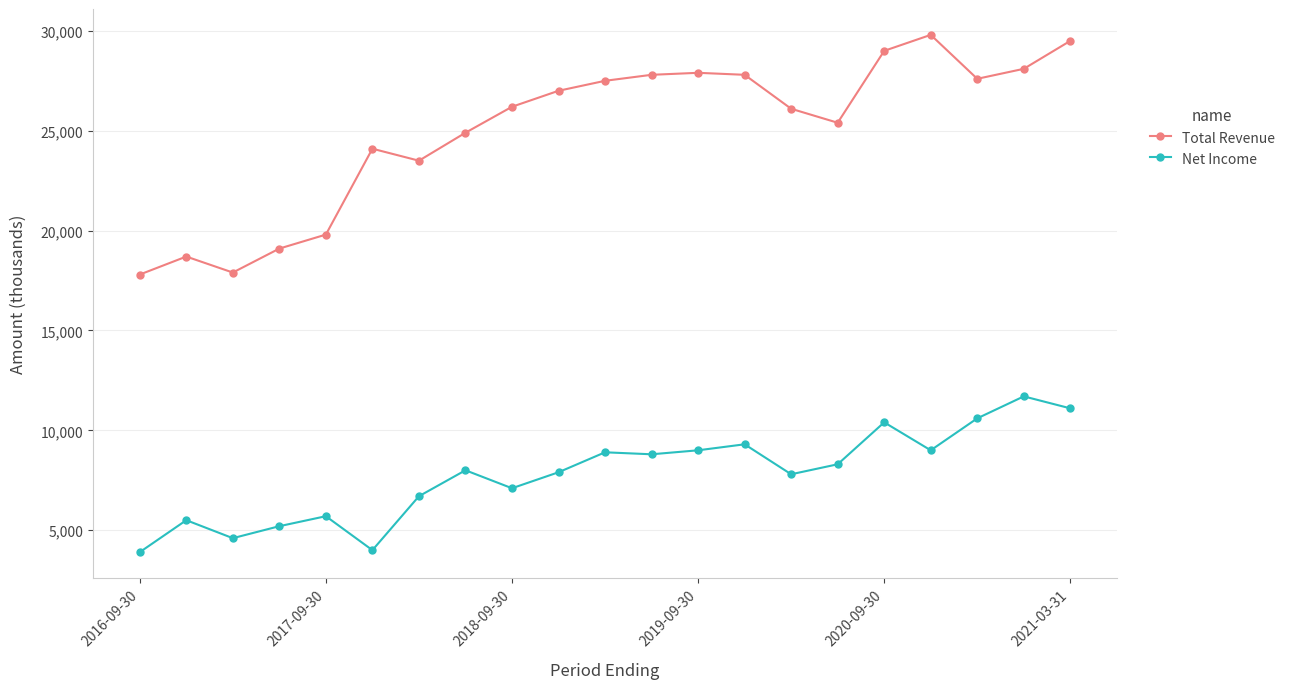

What are all the series names shown in the legend?

Total Revenue, Net Income